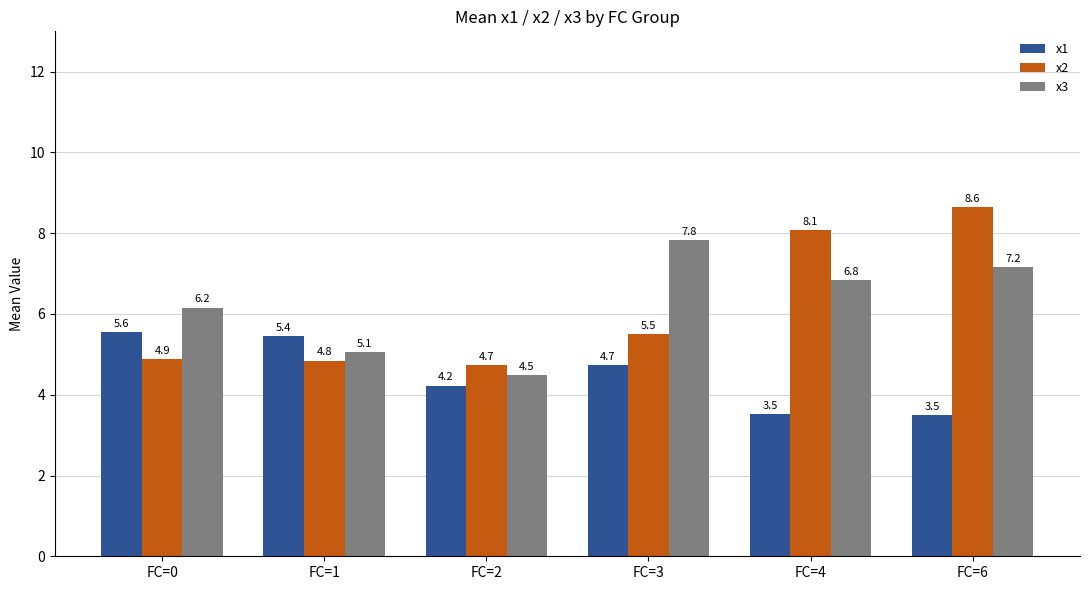

Which category has the highest value in the x3 series?

FC=3